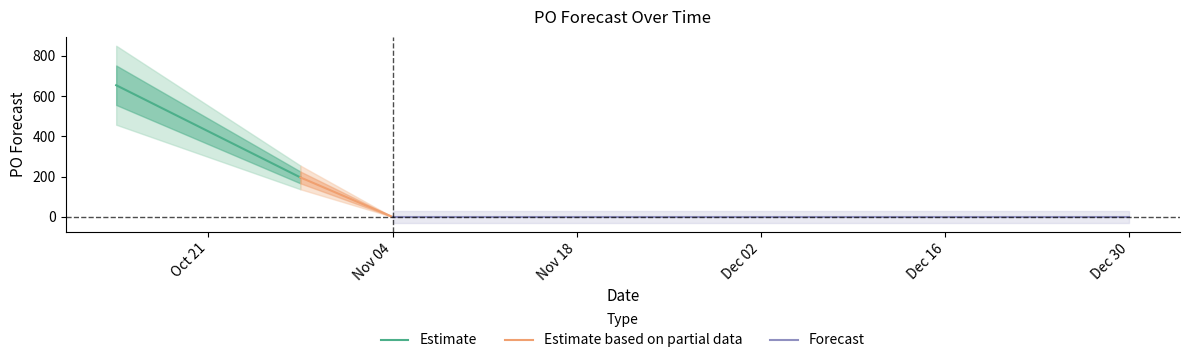

Which category has the highest value across all series?

2024-10-14